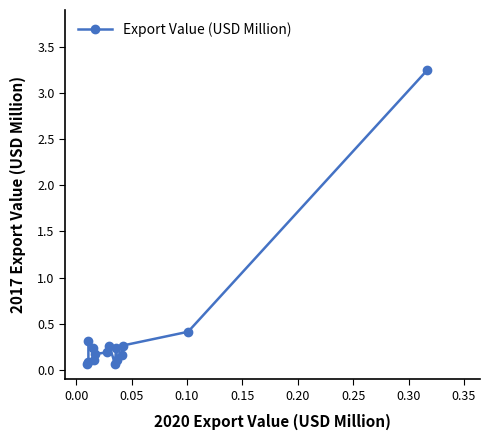

How many interior local peaks (higher than both neighbors) does the data have?

3